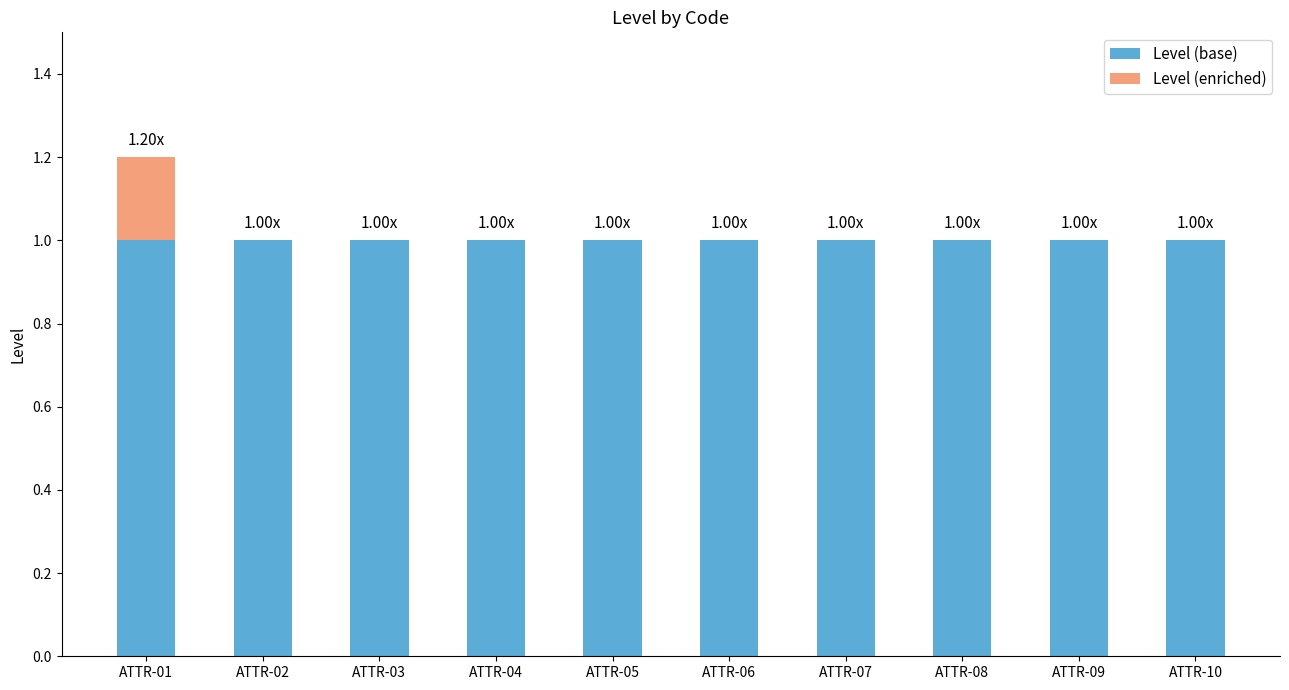

At which category is the sum across all series the highest?

ATTR-01